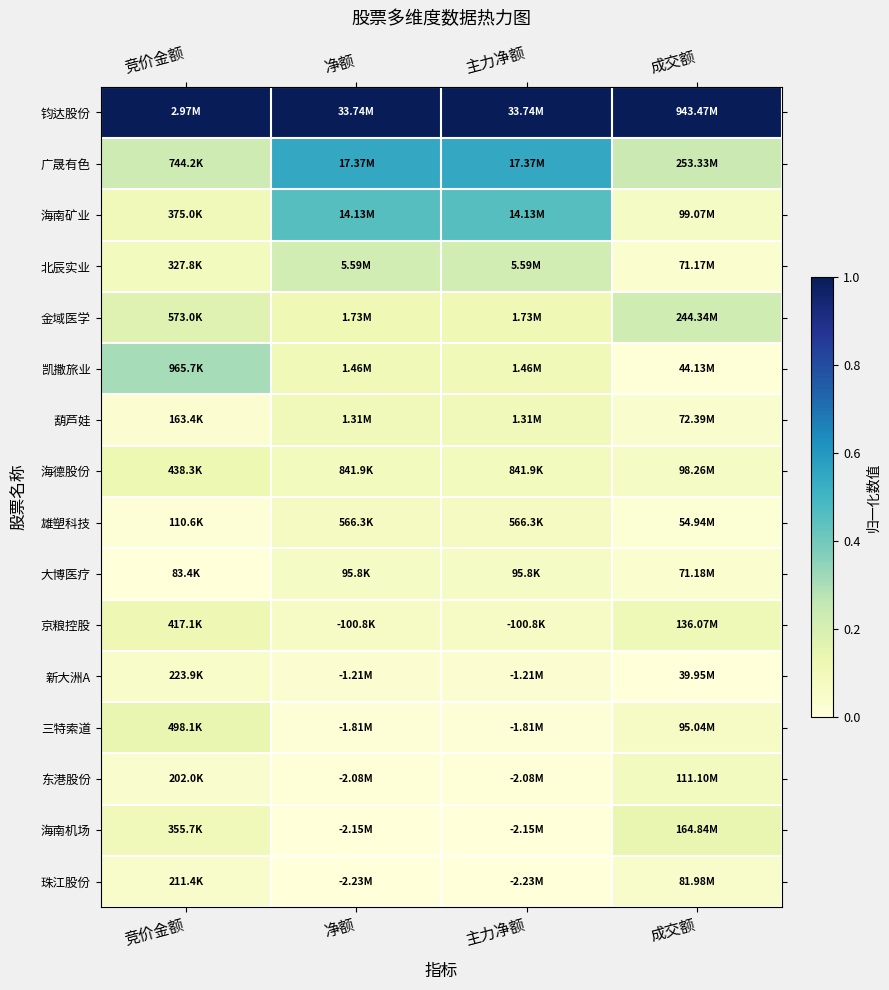

Which series has the largest total across all categories?

钧达股份